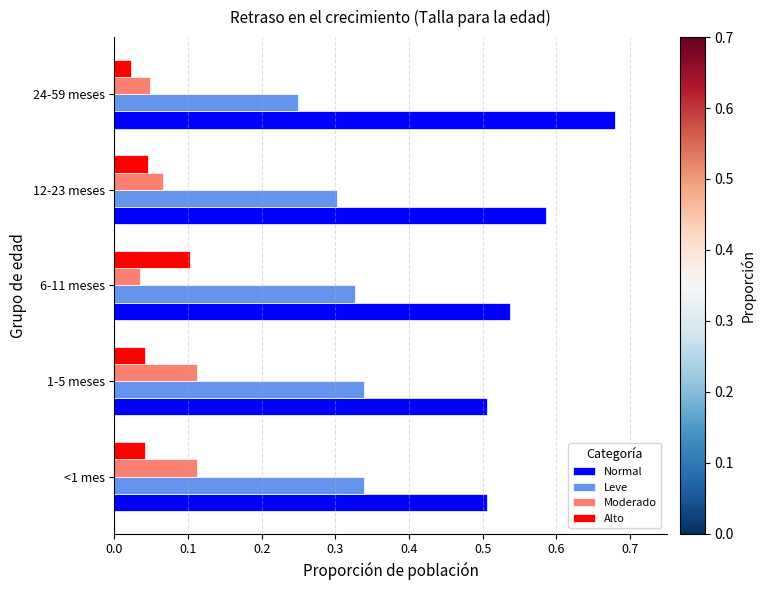

What is the sum of all Leve values?

1.6